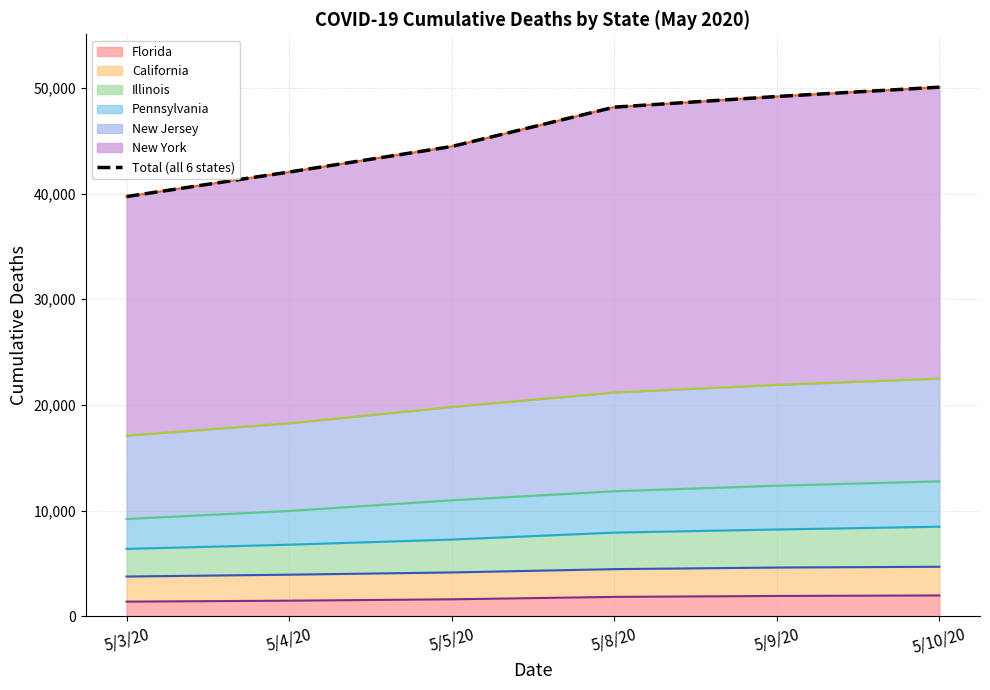

Which has a higher value, 5/4/20 or 5/10/20?

5/10/20